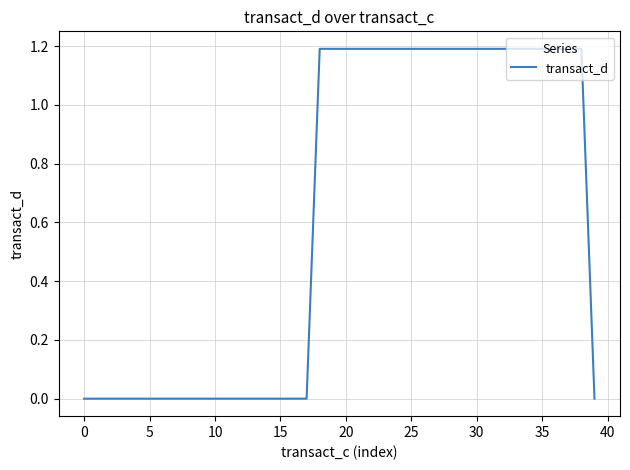

What is the maximum value shown in the chart?

1.2